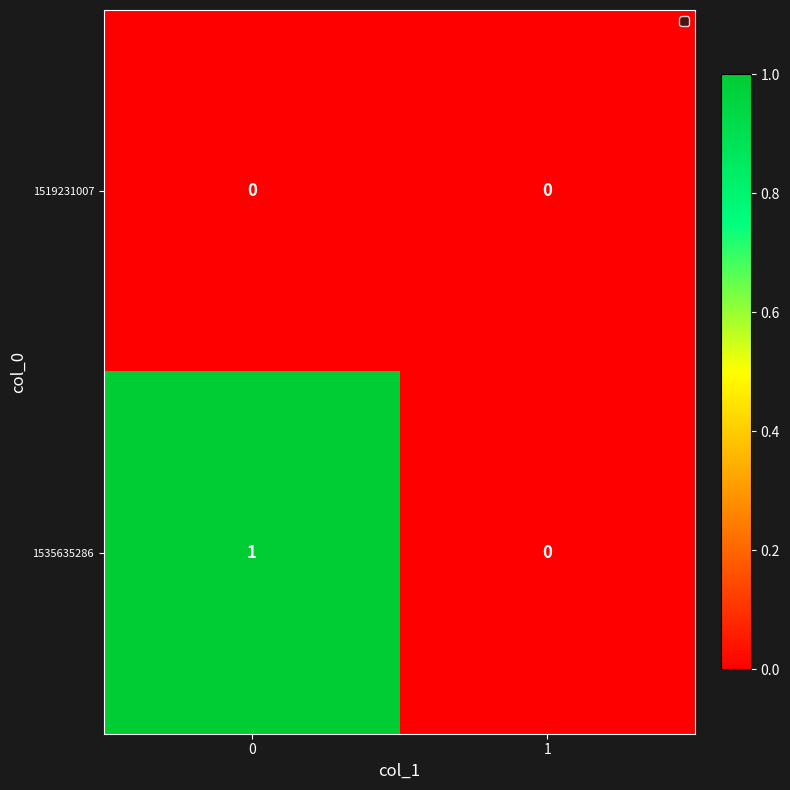

Reading left to right, transcribe all the data shown in this chart.

1519231007: 0	0
1535635286: 1	0